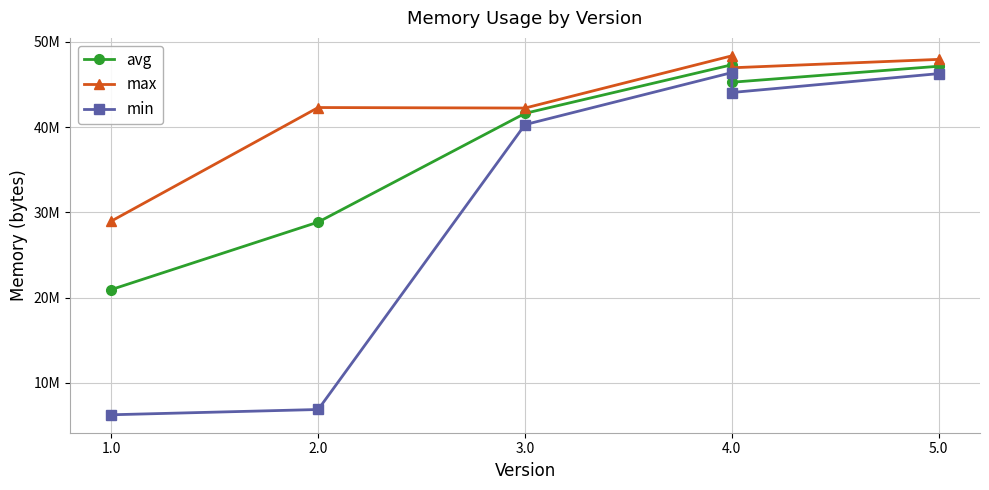

Does the chart display data point markers on the line(s)?

Yes